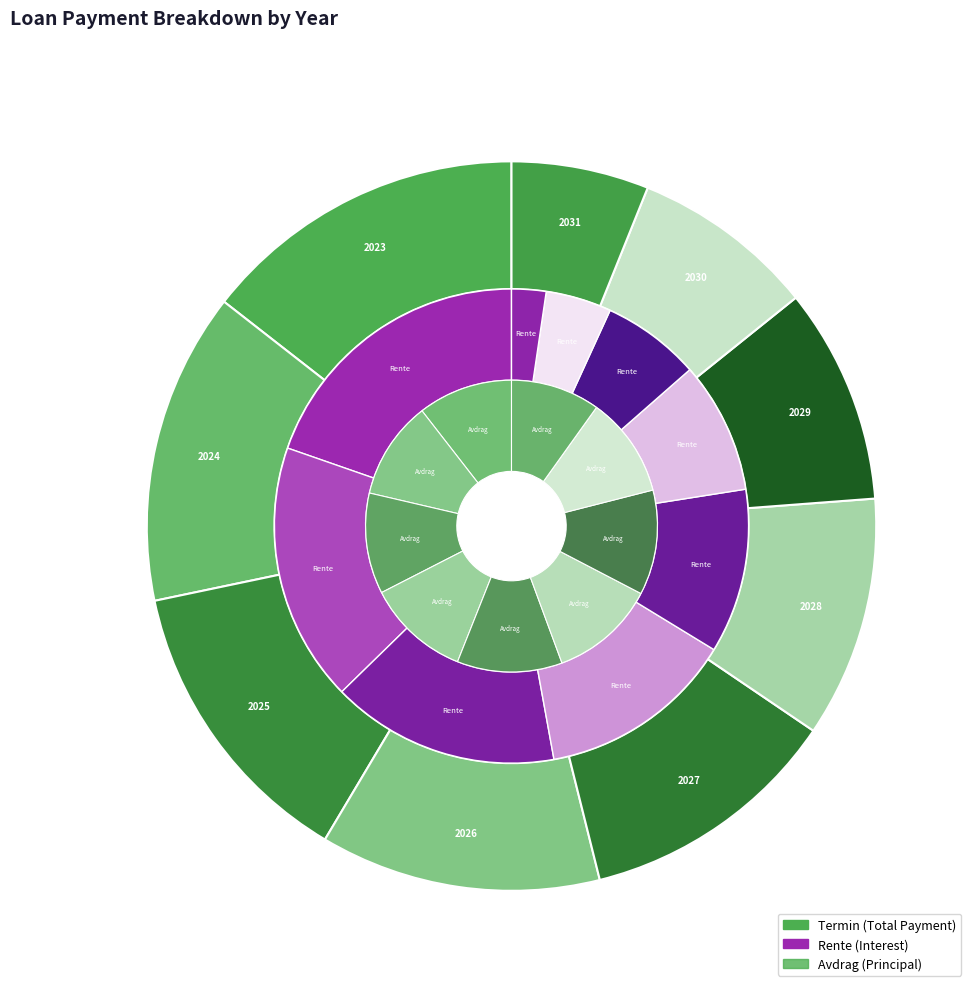

What is the smallest slice in the pie chart?

2031